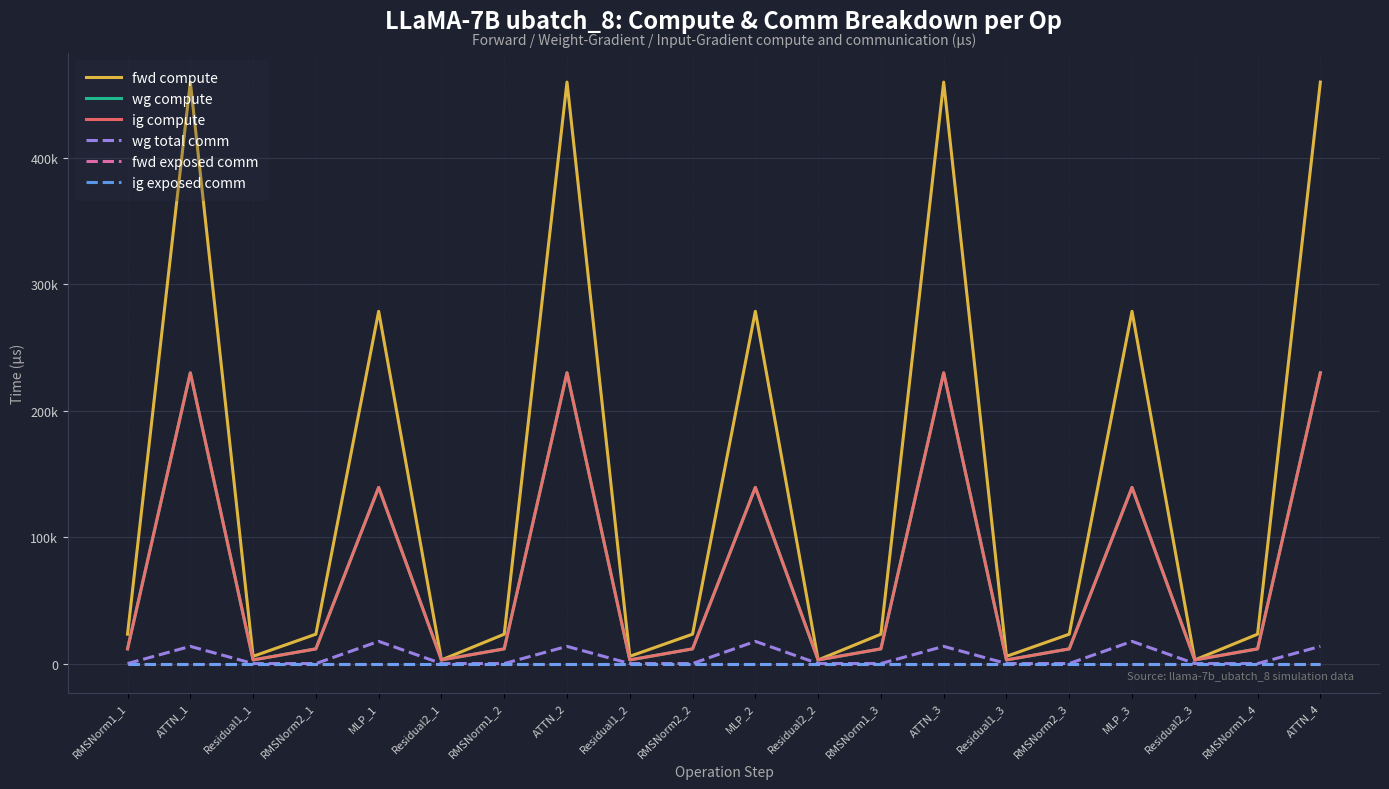

Reading left to right, list all the values displayed in this chart.

fwd compute: RMSNorm1_1=23222.5	ATTN_1=459831.2	Residual1_1=5704.5	RMSNorm2_1=23222.5	MLP_1=278550.7	Residual2_1=2852.2	RMSNorm1_2=23222.5	ATTN_2=459831.2	Residual1_2=5704.5	RMSNorm2_2=23222.5	MLP_2=278550.7	Residual2_2=2852.2	RMSNorm1_3=23222.5	ATTN_3=459831.2	Residual1_3=5704.5	RMSNorm2_3=23222.5	MLP_3=278550.7	Residual2_3=2852.2	RMSNorm1_4=23222.5	ATTN_4=459831.2
wg compute: RMSNorm1_1=11611.2	ATTN_1=229915.6	Residual1_1=2852.2	RMSNorm2_1=11611.2	MLP_1=139275.4	Residual2_1=2852.2	RMSNorm1_2=11611.2	ATTN_2=229915.6	Residual1_2=2852.2	RMSNorm2_2=11611.2	MLP_2=139275.4	Residual2_2=2852.2	RMSNorm1_3=11611.2	ATTN_3=229915.6	Residual1_3=2852.2	RMSNorm2_3=11611.2	MLP_3=139275.4	Residual2_3=2852.2	RMSNorm1_4=11611.2	ATTN_4=229915.6
ig compute: RMSNorm1_1=11611.2	ATTN_1=229915.6	Residual1_1=2852.2	RMSNorm2_1=11611.2	MLP_1=139275.4	Residual2_1=2852.2	RMSNorm1_2=11611.2	ATTN_2=229915.6	Residual1_2=2852.2	RMSNorm2_2=11611.2	MLP_2=139275.4	Residual2_2=2852.2	RMSNorm1_3=11611.2	ATTN_3=229915.6	Residual1_3=2852.2	RMSNorm2_3=11611.2	MLP_3=139275.4	Residual2_3=2852.2	RMSNorm1_4=11611.2	ATTN_4=229915.6
wg total comm: RMSNorm1_1=0.0	ATTN_1=13591.5	Residual1_1=0.0	RMSNorm2_1=0.0	MLP_1=17550.6	Residual2_1=0.0	RMSNorm1_2=0.0	ATTN_2=13591.5	Residual1_2=0.0	RMSNorm2_2=0.0	MLP_2=17550.6	Residual2_2=0.0	RMSNorm1_3=0.0	ATTN_3=13591.5	Residual1_3=0.0	RMSNorm2_3=0.0	MLP_3=17550.6	Residual2_3=0.0	RMSNorm1_4=0.0	ATTN_4=13591.5
fwd exposed comm: RMSNorm1_1=0.0	ATTN_1=0.0	Residual1_1=0.0	RMSNorm2_1=0.0	MLP_1=0.0	Residual2_1=0.0	RMSNorm1_2=0.0	ATTN_2=0.0	Residual1_2=0.0	RMSNorm2_2=0.0	MLP_2=0.0	Residual2_2=0.0	RMSNorm1_3=0.0	ATTN_3=0.0	Residual1_3=0.0	RMSNorm2_3=0.0	MLP_3=0.0	Residual2_3=0.0	RMSNorm1_4=0.0	ATTN_4=0.0
ig exposed comm: RMSNorm1_1=0.0	ATTN_1=0.0	Residual1_1=0.0	RMSNorm2_1=0.0	MLP_1=0.0	Residual2_1=0.0	RMSNorm1_2=0.0	ATTN_2=0.0	Residual1_2=0.0	RMSNorm2_2=0.0	MLP_2=0.0	Residual2_2=0.0	RMSNorm1_3=0.0	ATTN_3=0.0	Residual1_3=0.0	RMSNorm2_3=0.0	MLP_3=0.0	Residual2_3=0.0	RMSNorm1_4=0.0	ATTN_4=0.0